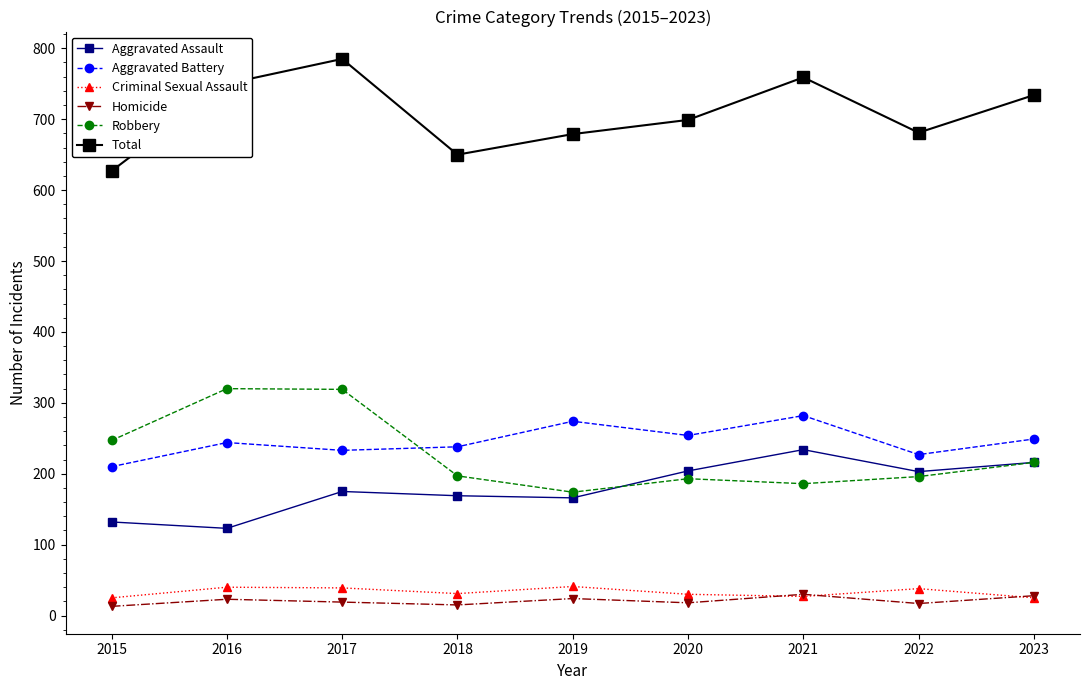

How many interior local peaks does the Total series have?

2